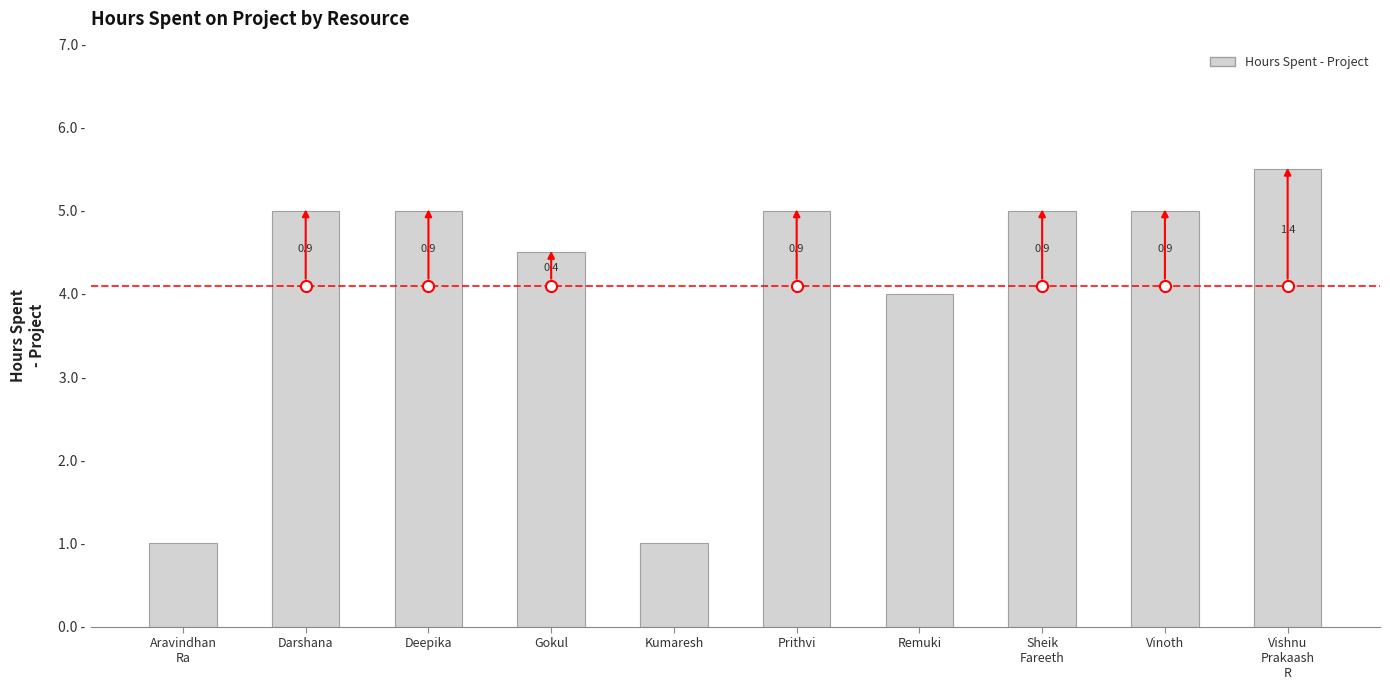

Approximately how many times larger is the value at Darshana compared to Deepika?

1.0